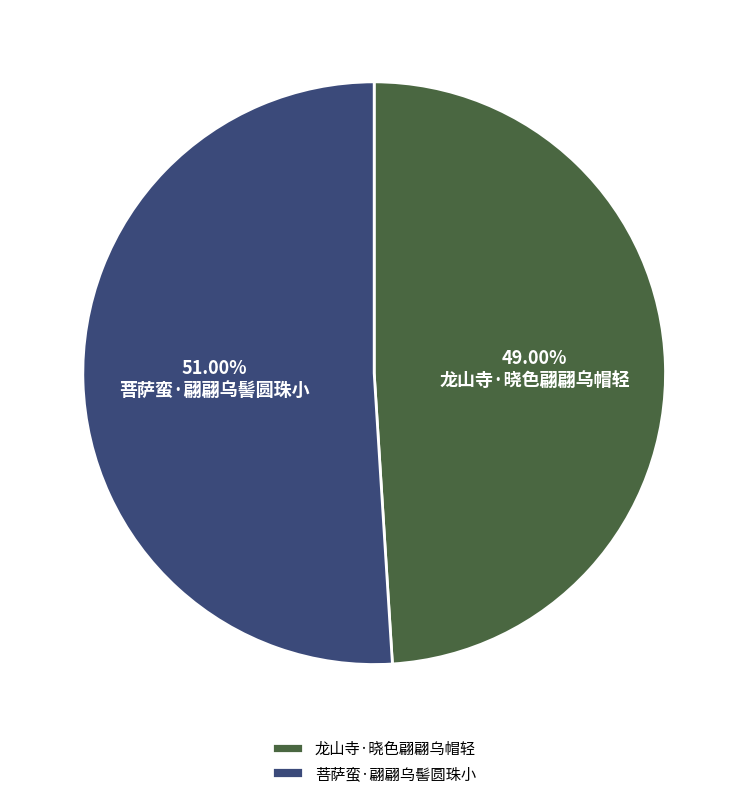

Is it true that 菩萨蛮·翩翩乌髻圆珠小 is 51% of the pie?

True